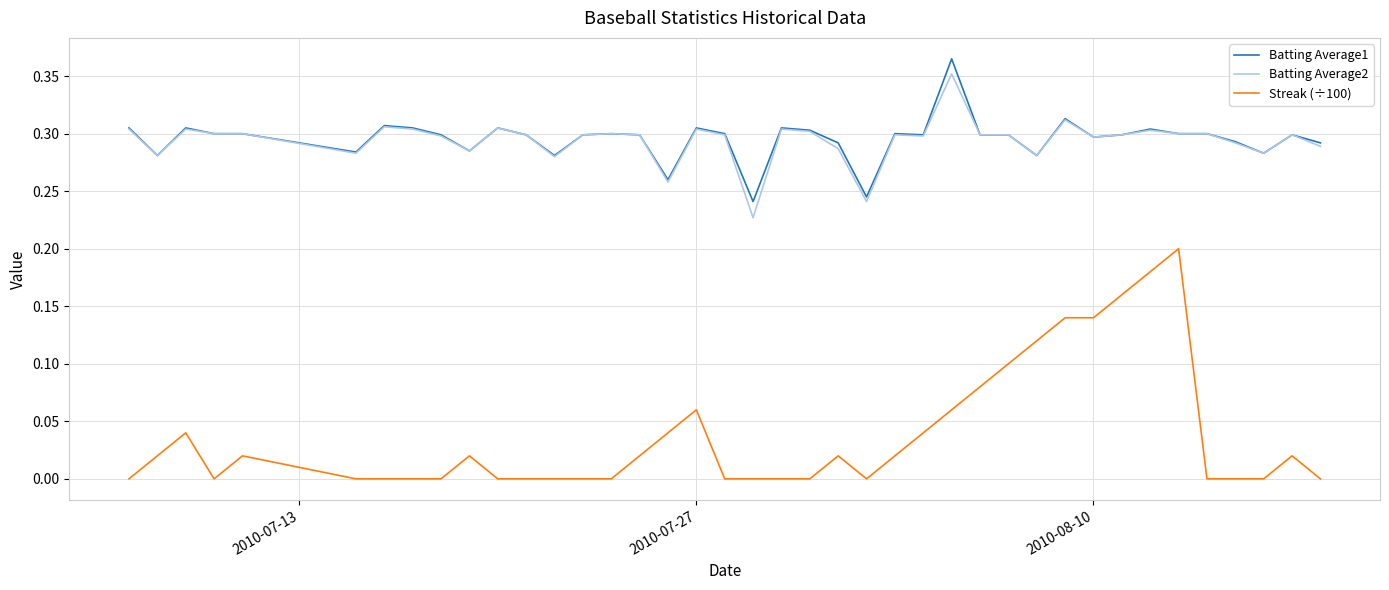

Which series has the largest range (max minus min)?

Streak (÷100)